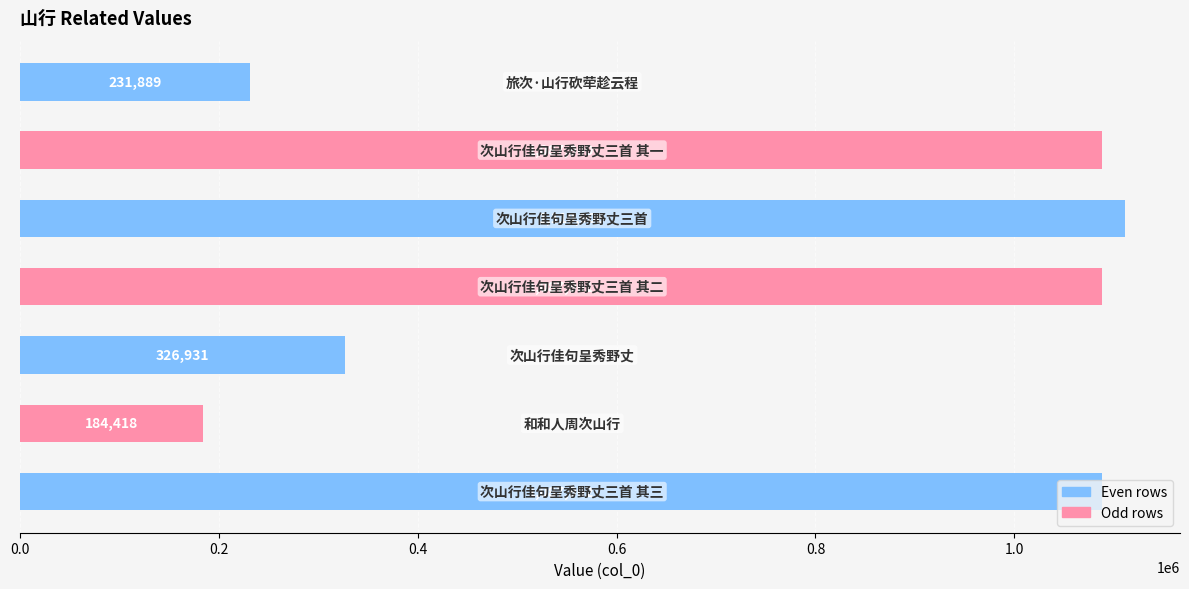

What is the greatest value displayed?

1110906